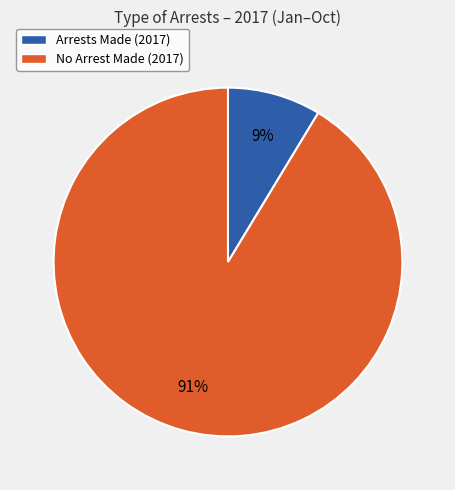

True or false: Arrests Made (2017) accounts for 24% of the total.

False